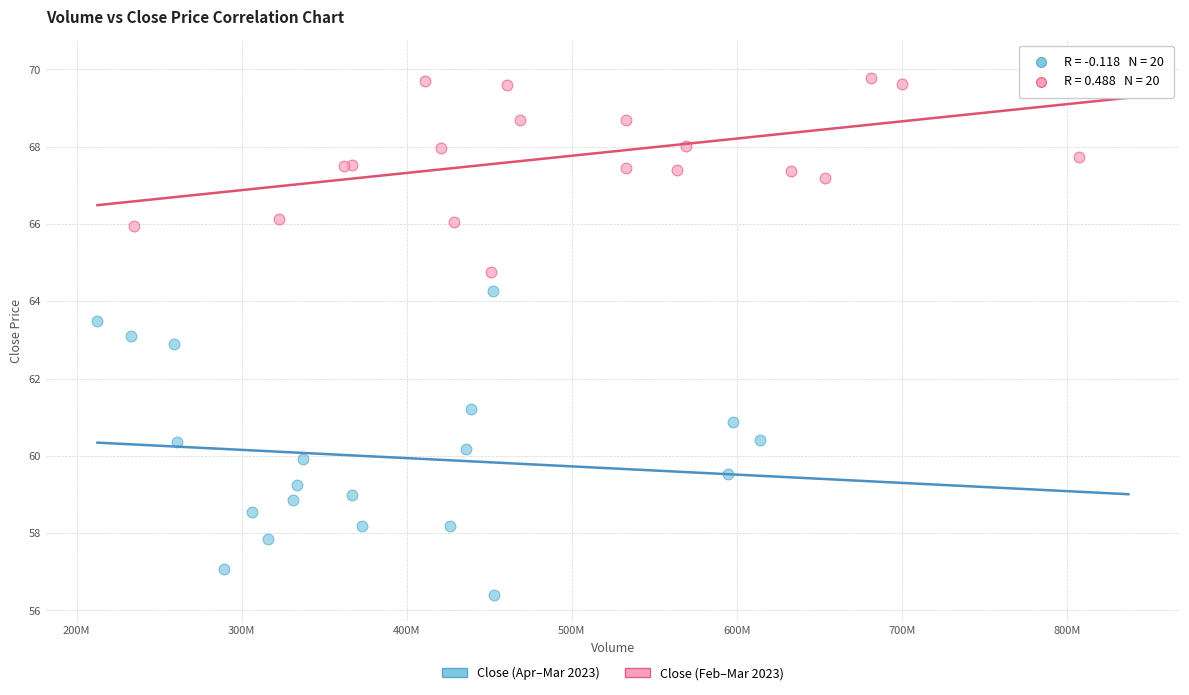

Which series contains the highest Y value?

Close (Feb–Mar 2023)